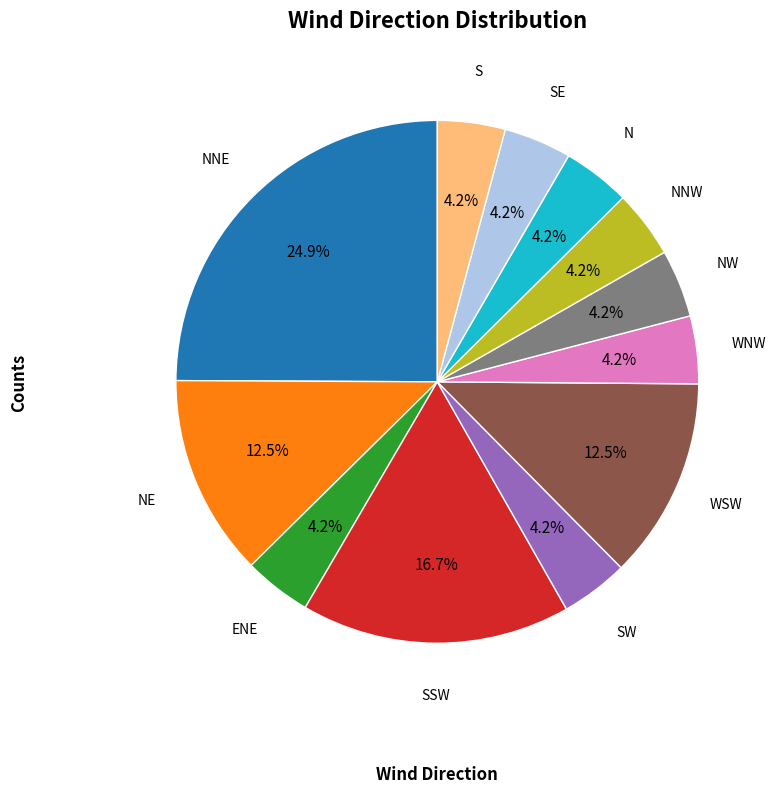

How many slices are in this pie chart?

12